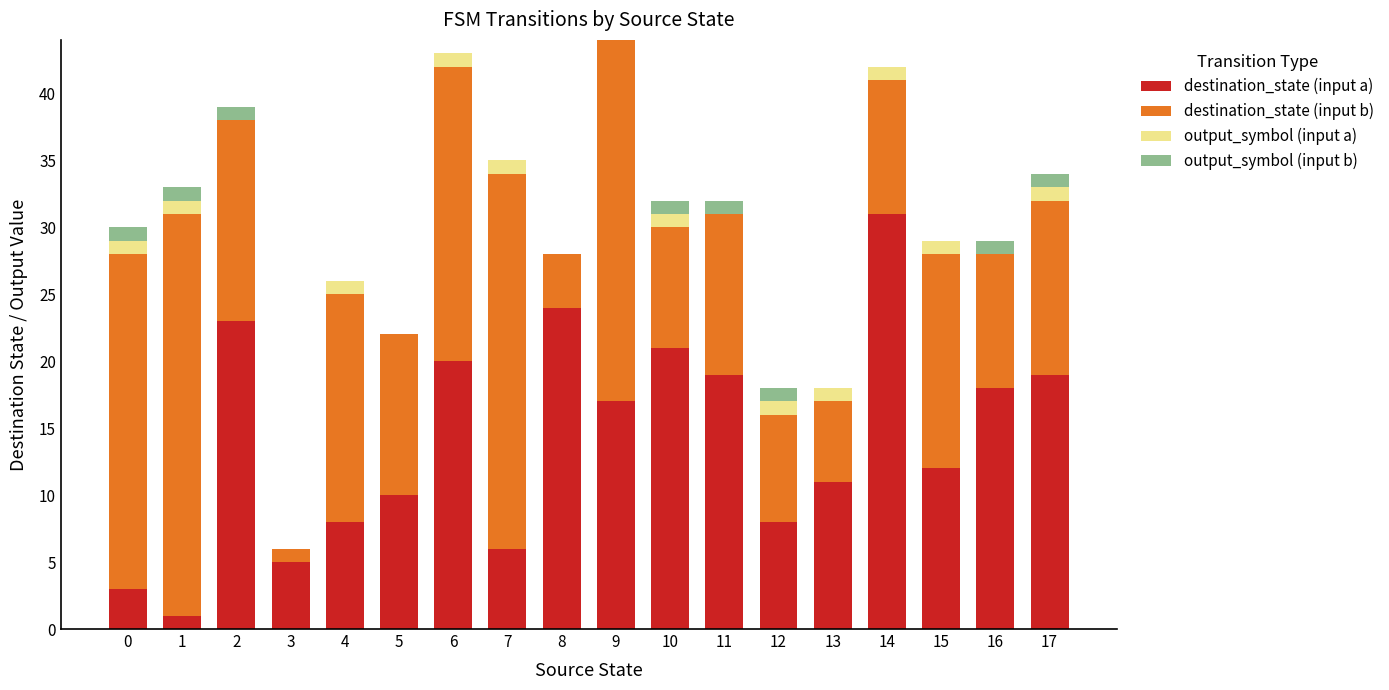

What value does the destination_state (input a) series have at 7?

6